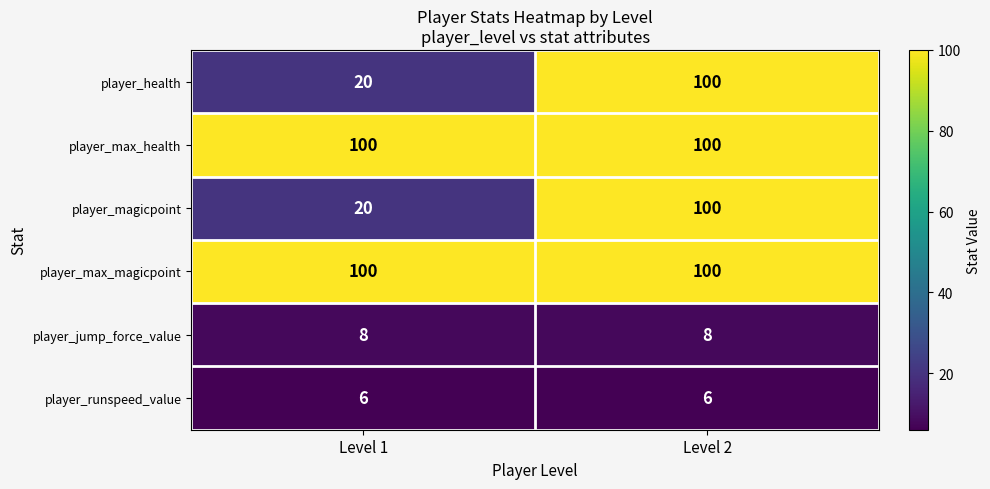

What is the difference between the highest and lowest values at Level 2?

94